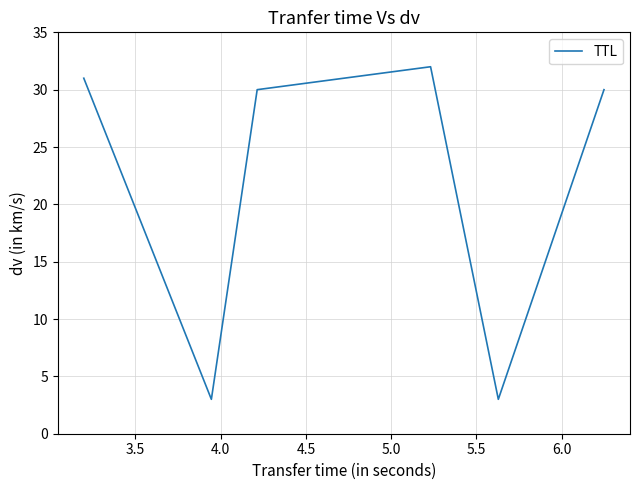

What is the difference between the maximum and second lowest values?

29